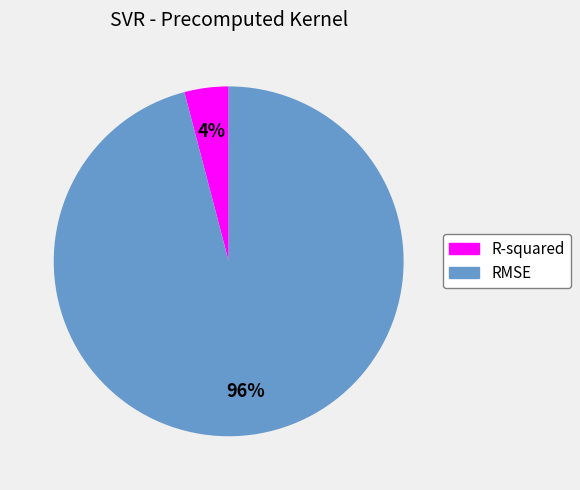

Combined, do R-squared and RMSE account for over 50%?

Yes